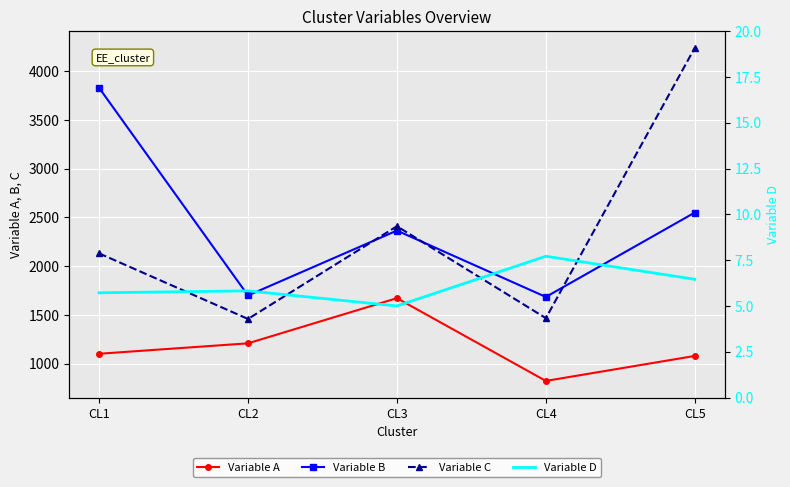

True or false: Variable A and Variable B cross at least once.

False